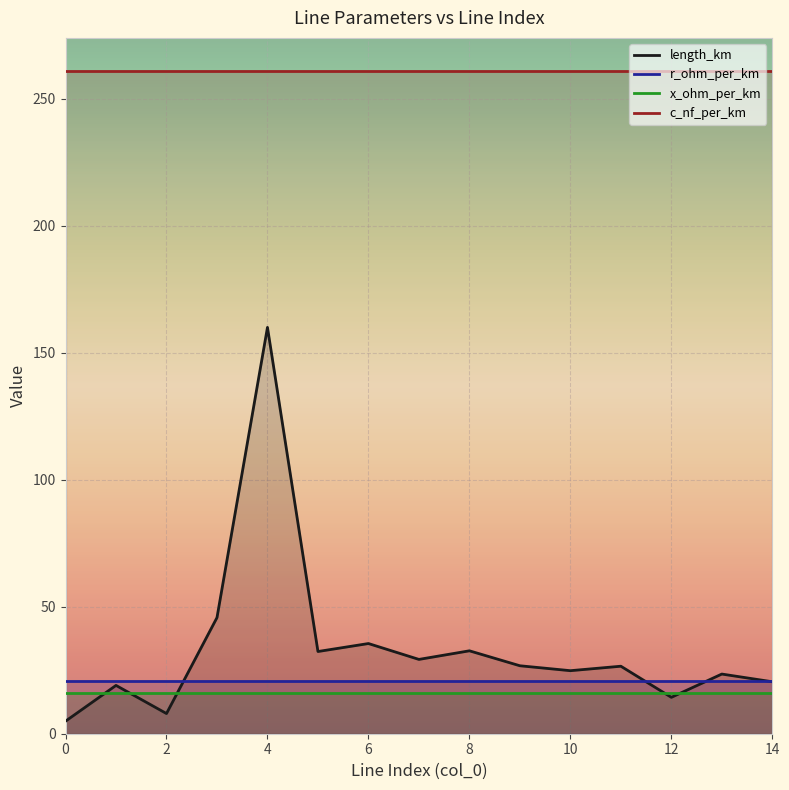

True or false: r_ohm_per_km and c_nf_per_km cross at least once.

False